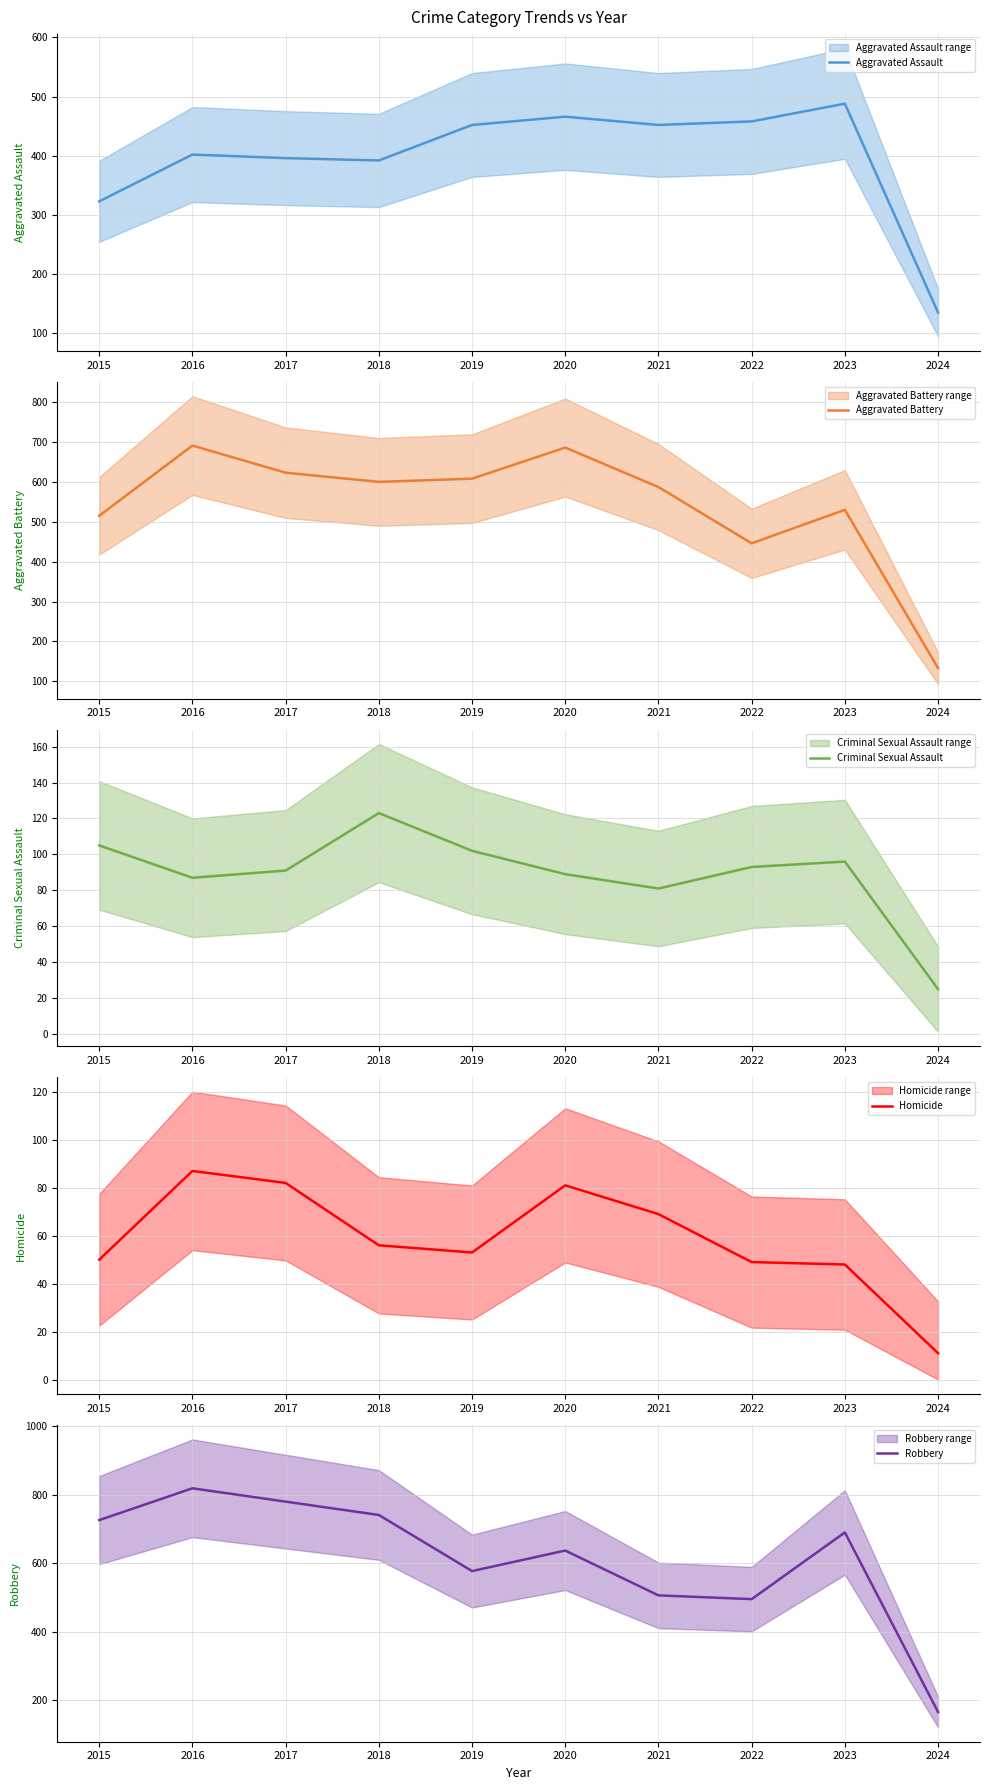

Between 2024 and 2015, which is larger?

2015